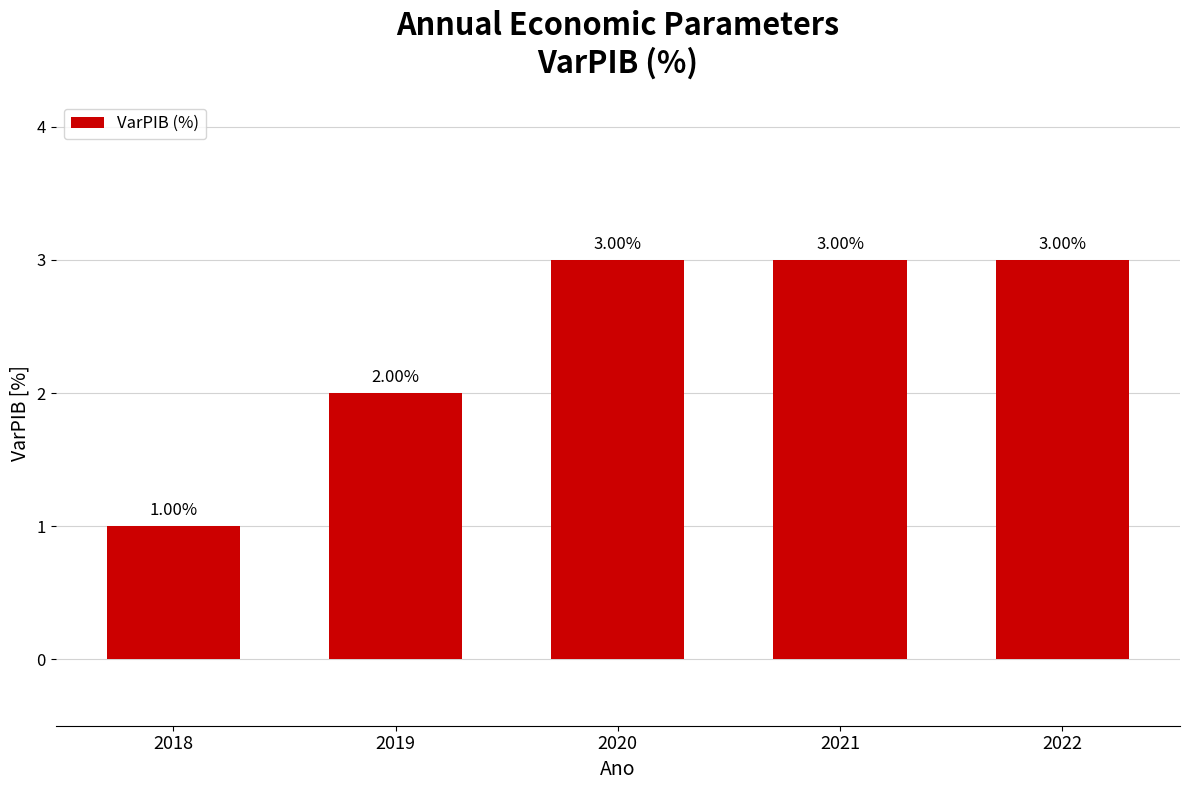

Reading right to left, list all the values displayed in this chart.

3	3	3	2	1